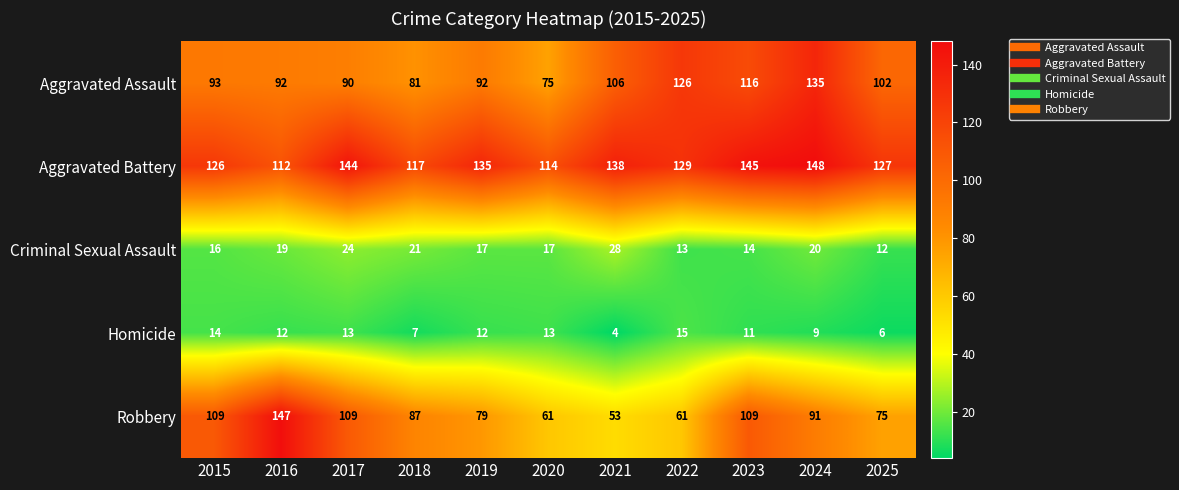

What is the spread (max minus min) of values at 2023?

134